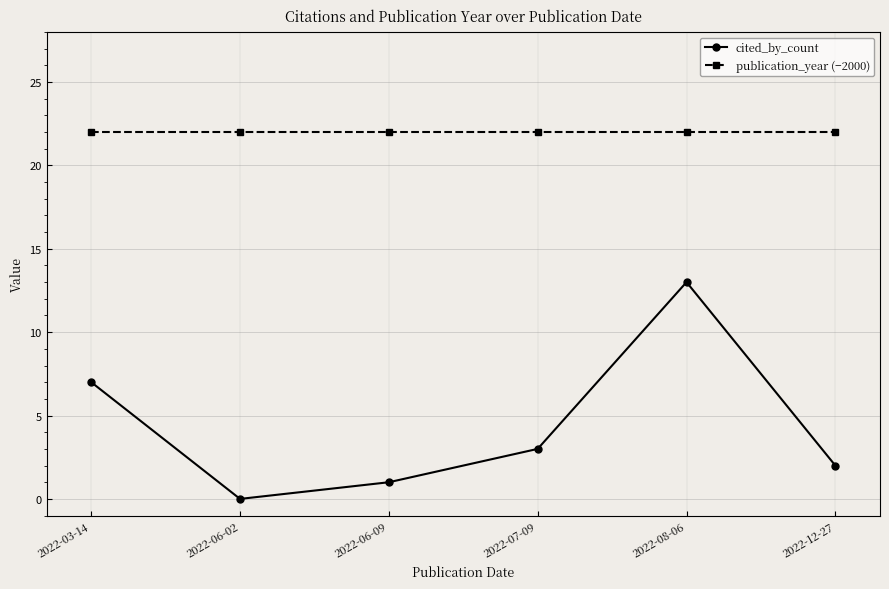

How many lines are shown in the chart?

2